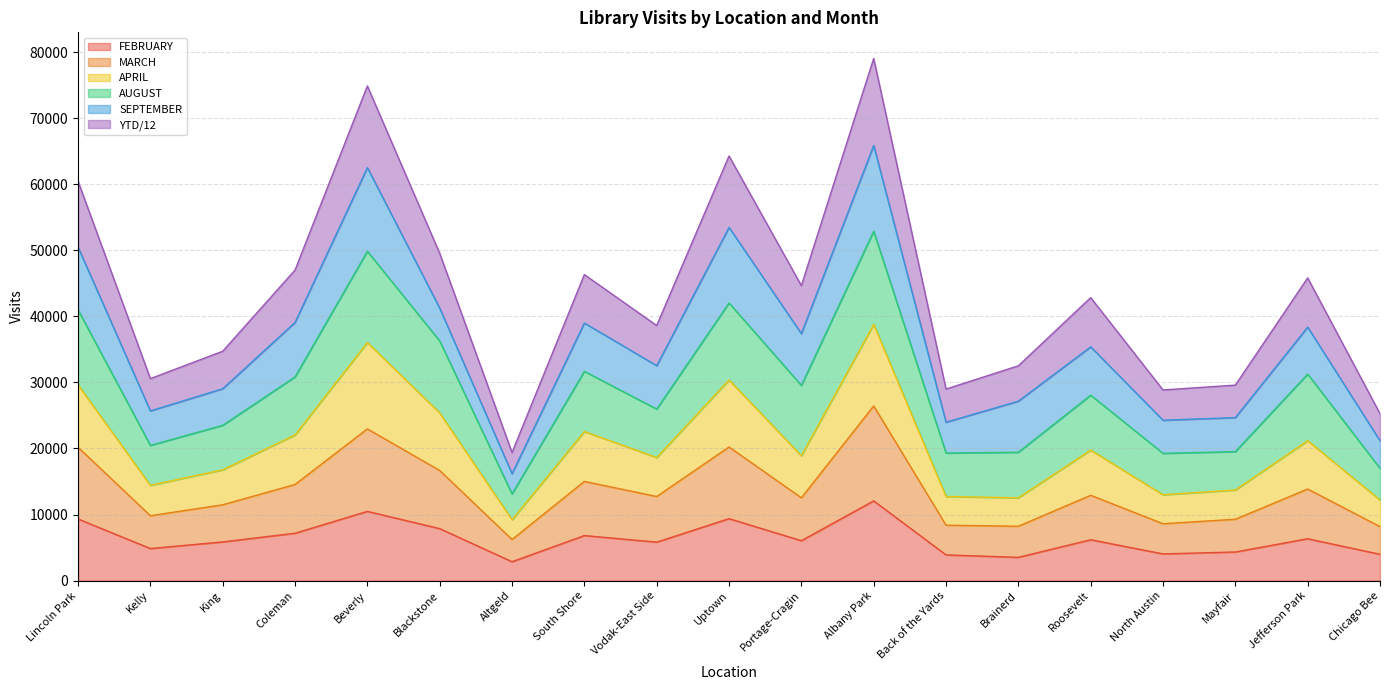

At which label is MARCH closest to 16335?

Blackstone